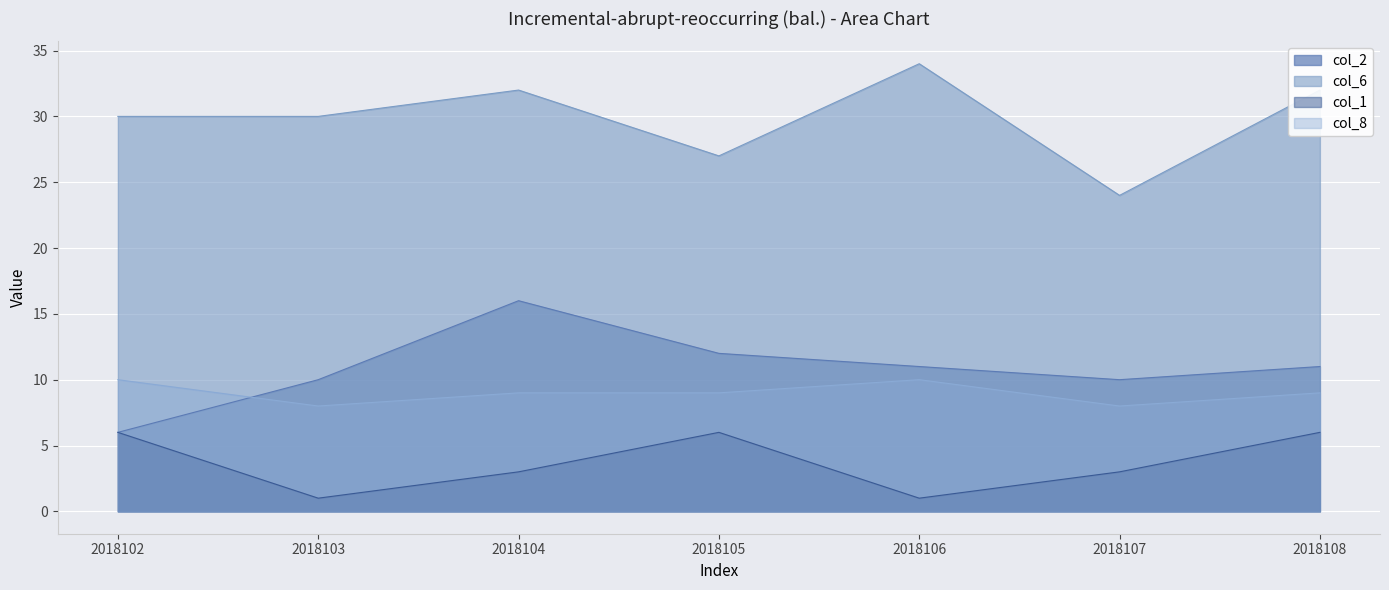

What is the sum of all col_2 values?

76